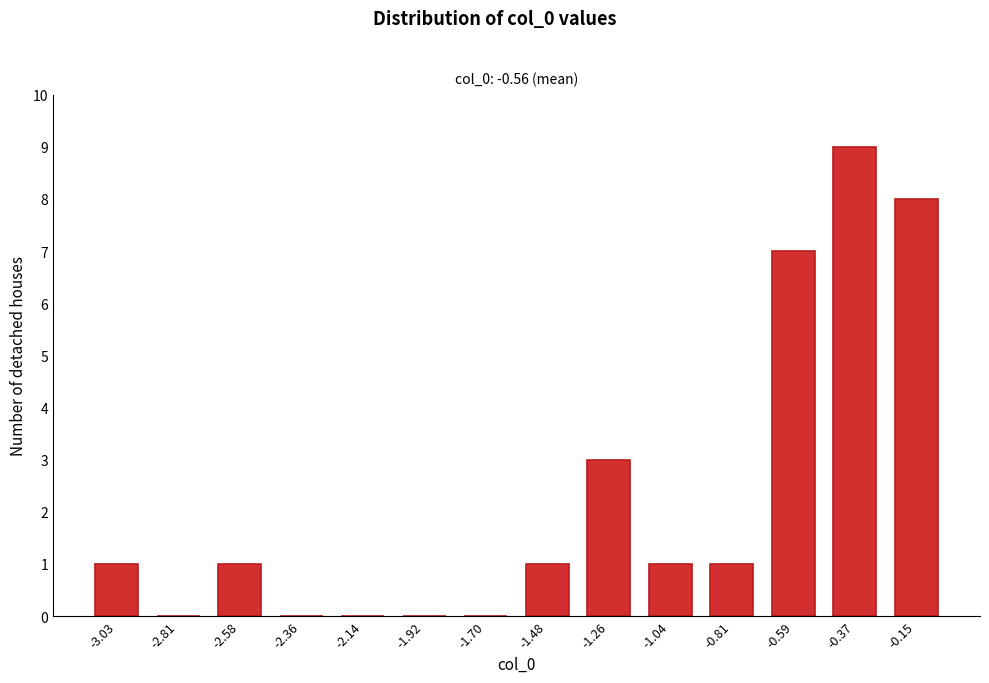

Reading right to left, what are all the values shown in this chart?

-0.15=8	-0.37=9	-0.59=7	-0.81=1	-1.04=1	-1.26=3	-1.48=1	-1.70=0	-1.92=0	-2.14=0	-2.36=0	-2.58=1	-2.81=0	-3.03=1